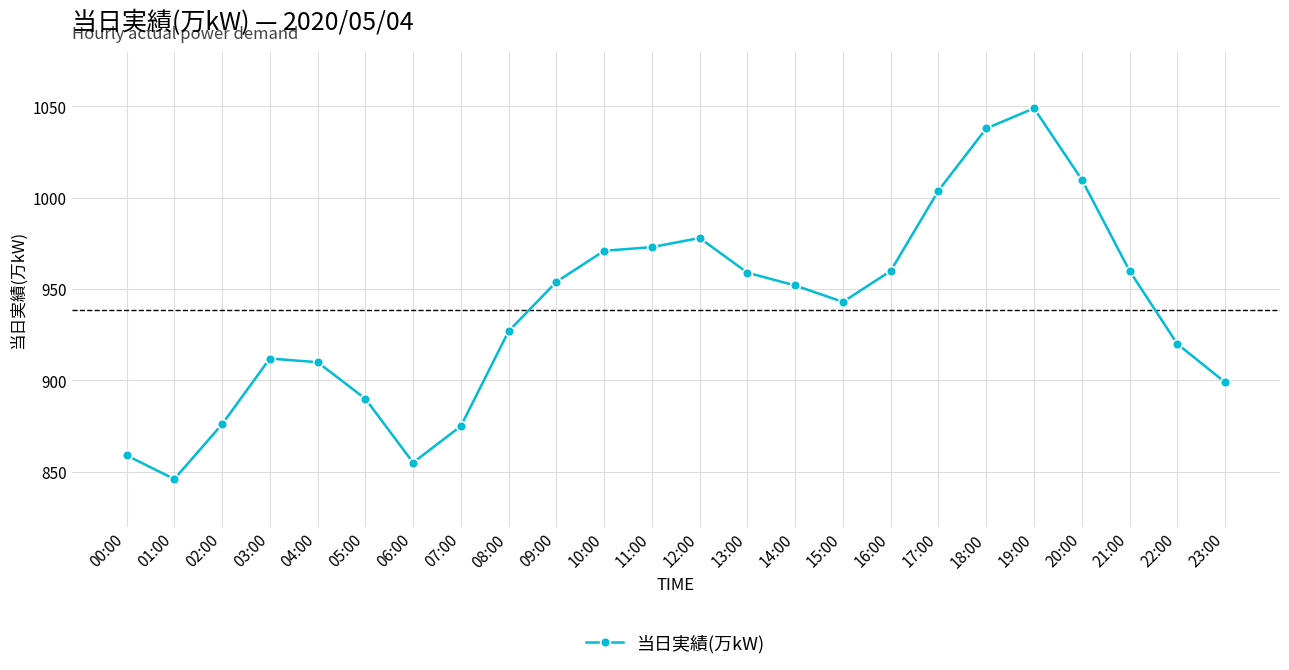

What is the smallest value displayed?

846